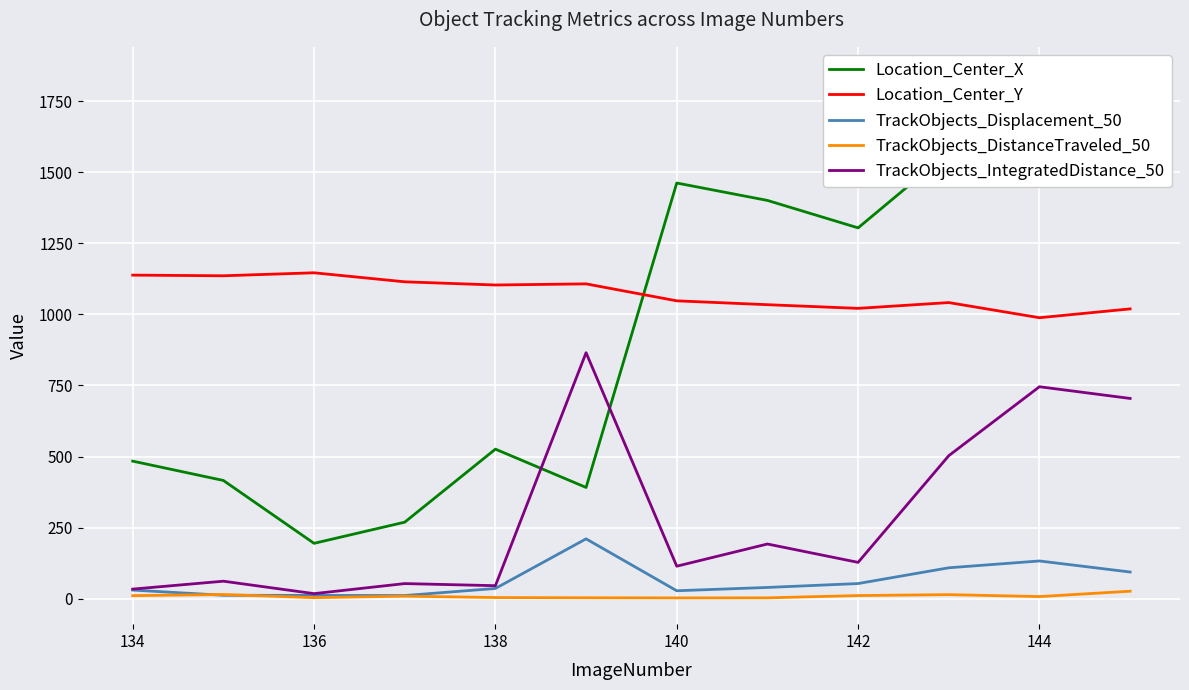

The Location_Center_Y series shows 1138.5 at 134. True or false?

True